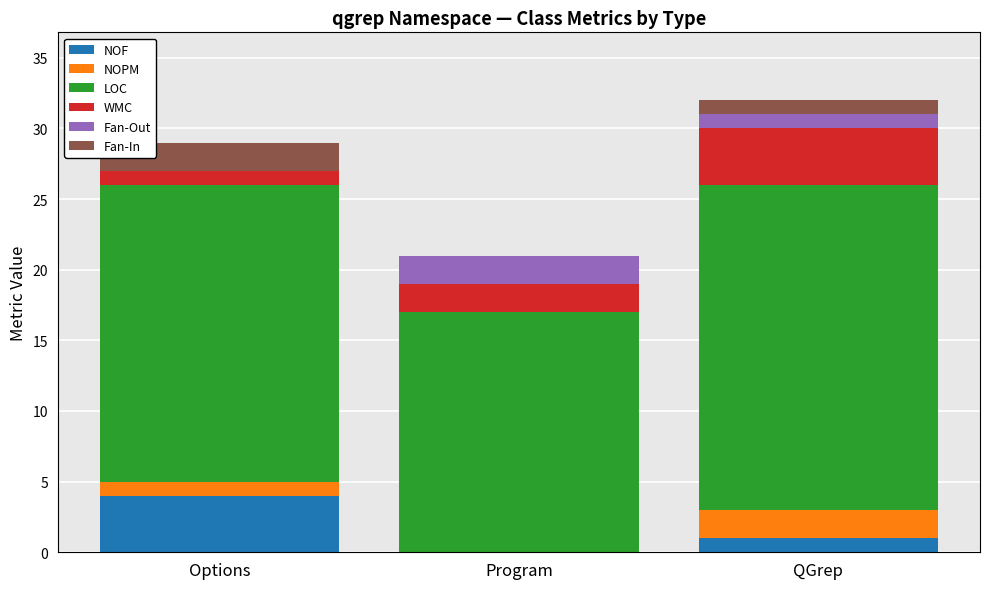

What is the total value across all series at Options?

29